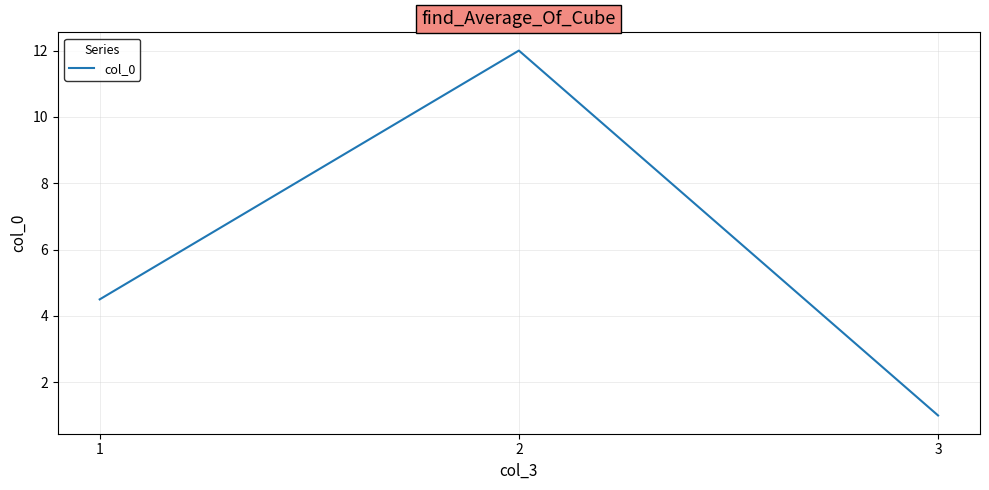

List the labels in order of value, smallest first.

3, 1, 2